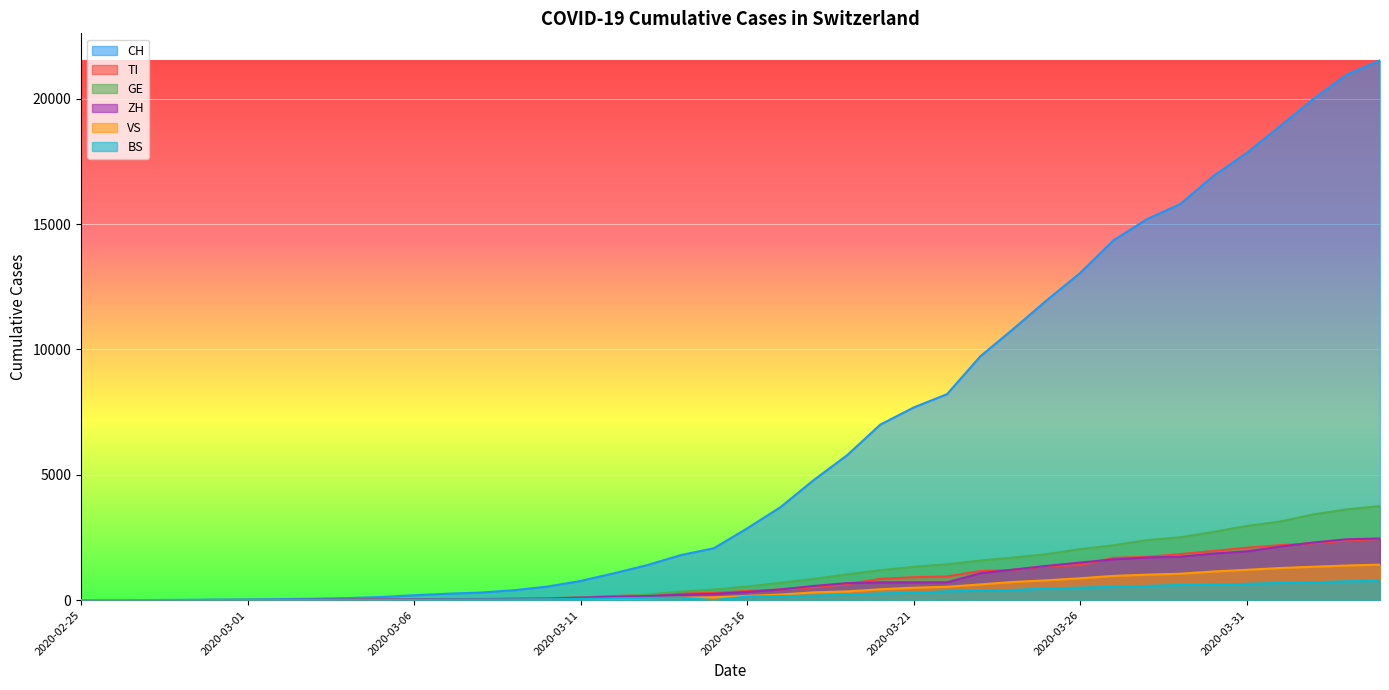

What is the difference between the maximum and minimum values in the BS series?

767